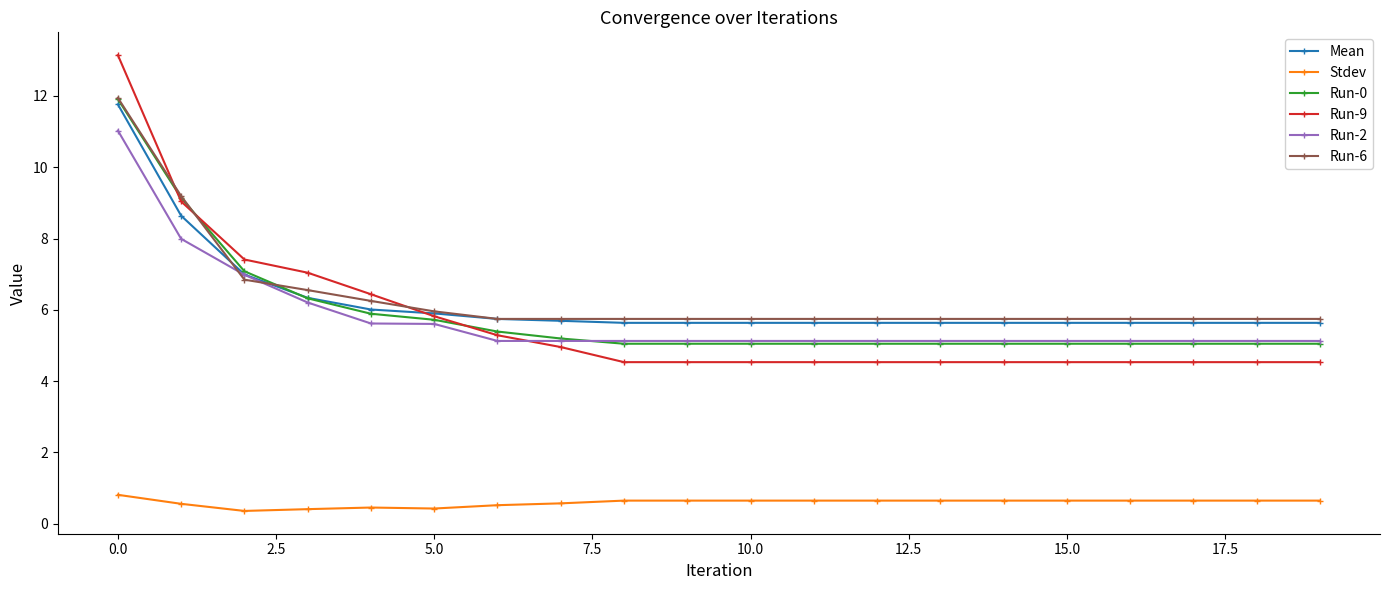

True or false: Run-2 and Run-9 intersect in this chart.

True